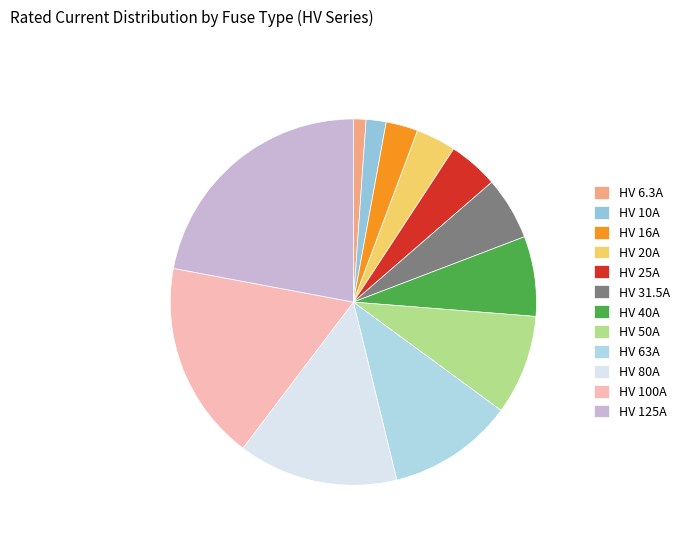

What percentage is the HV 25A slice, to the nearest percent?

4%